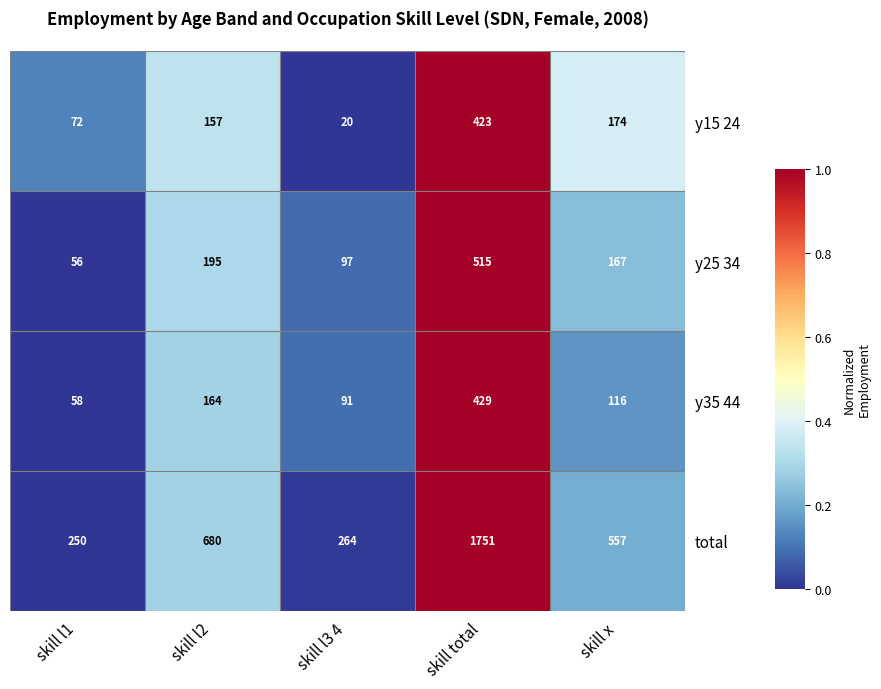

What is the greatest value displayed?

1751